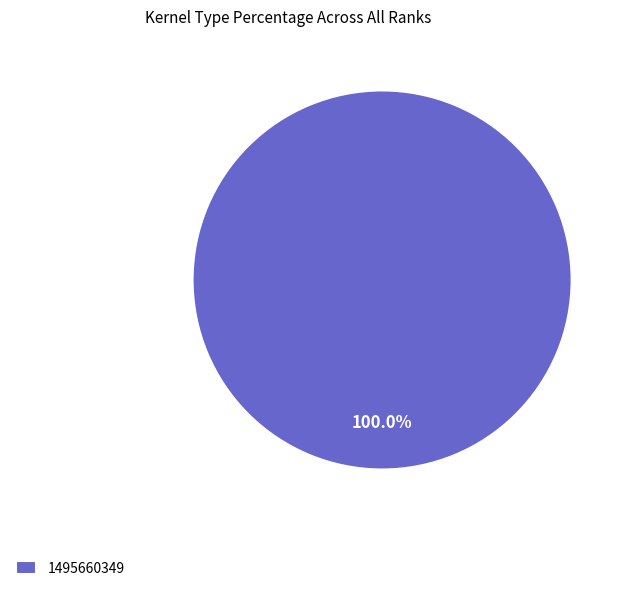

Rank the categories by value from highest to lowest.

1495660349